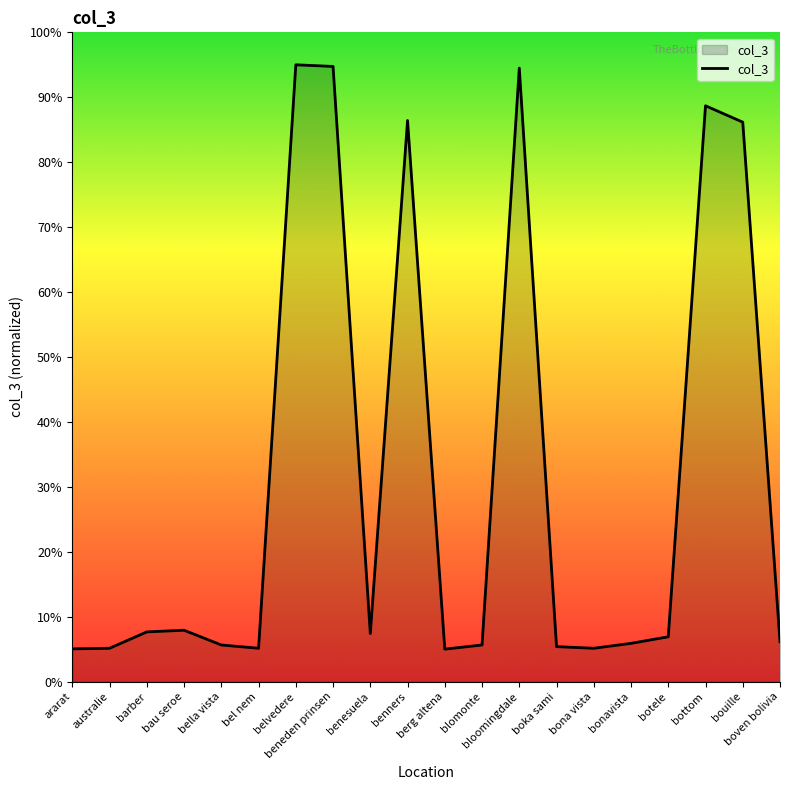

What is the minimum value shown in the chart?

5.0